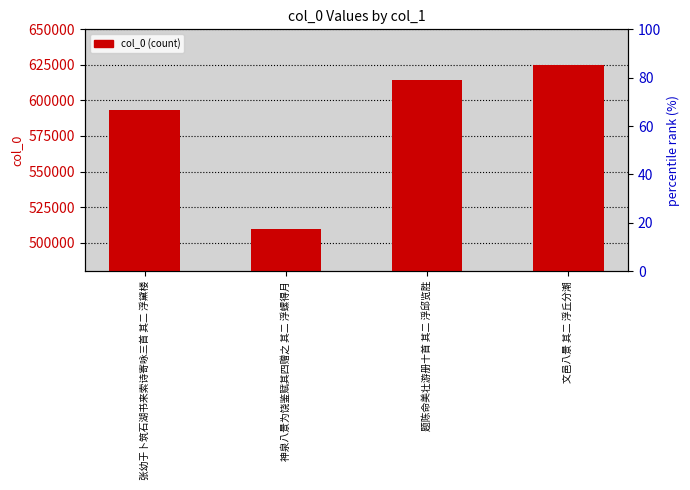

Reading left to right, extract all data points from this chart.

张幼于卜筑石湖书来索诗寄咏三首 其二 浮黛楼=593341	神泉八景为饶鉴赋其四赠之 其二 浮螺得月=509889	题陈命美壮游册十首 其二 浮邱览胜=614258	文邑八景 其二 浮丘分潮=624876